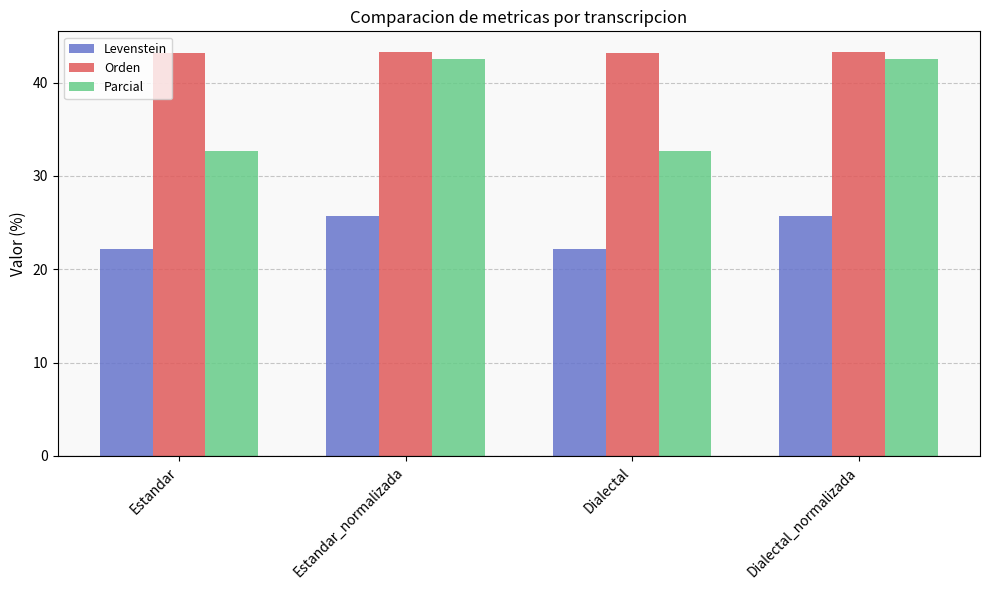

The Levenstein series shows 22.1 at Dialectal. True or false?

True